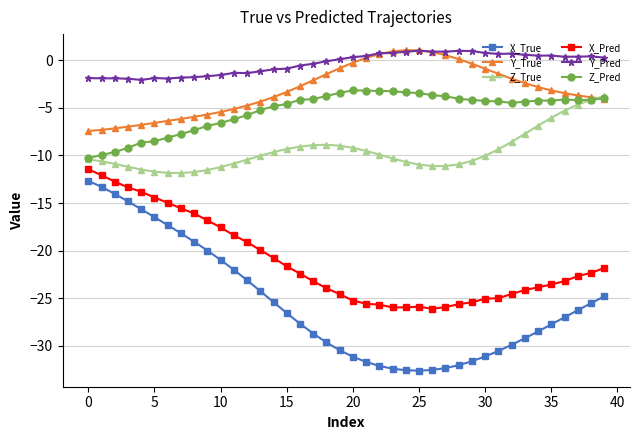

How many times do Y_True and Z_Pred cross each other?

1